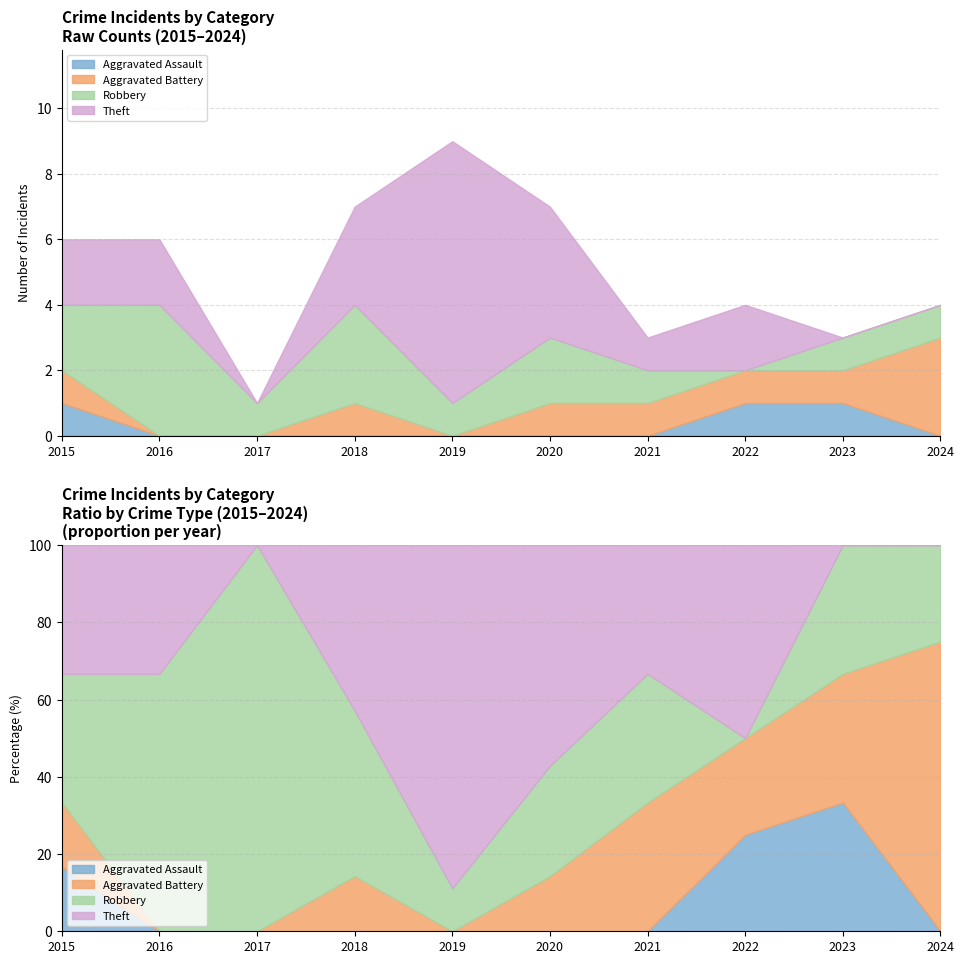

What is the sum of all Aggravated Battery values?

9